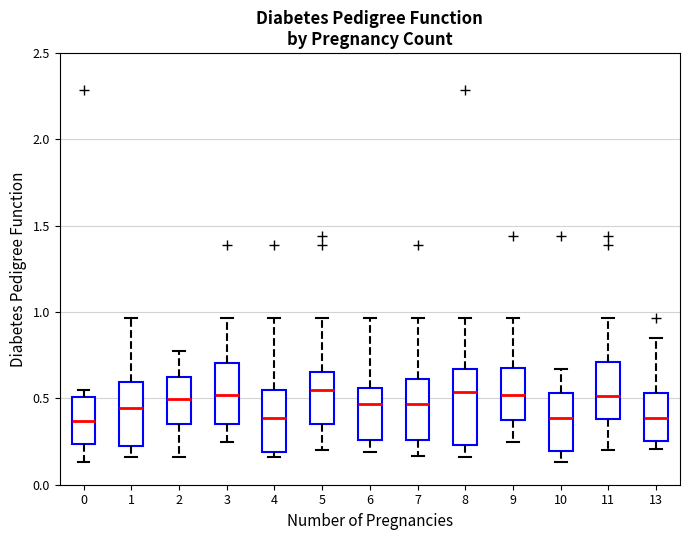

Where does the median line of the box at x = 0 sit on the y-axis? The values are not printed on the chart, so give them approximately, as read against the axis.

0.35